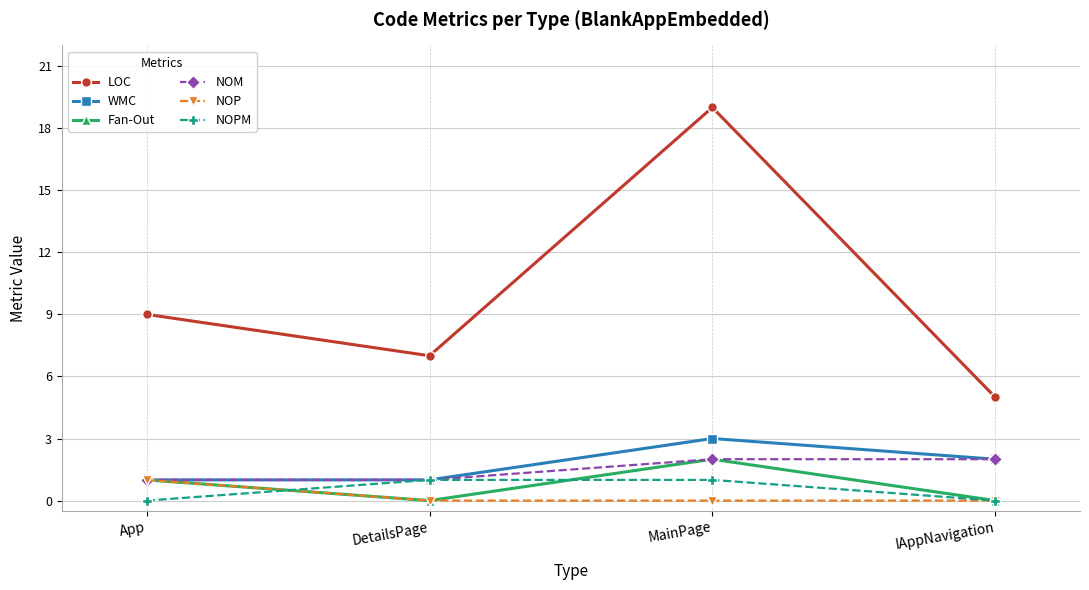

True or false: NOM has a value of 1 at DetailsPage.

True